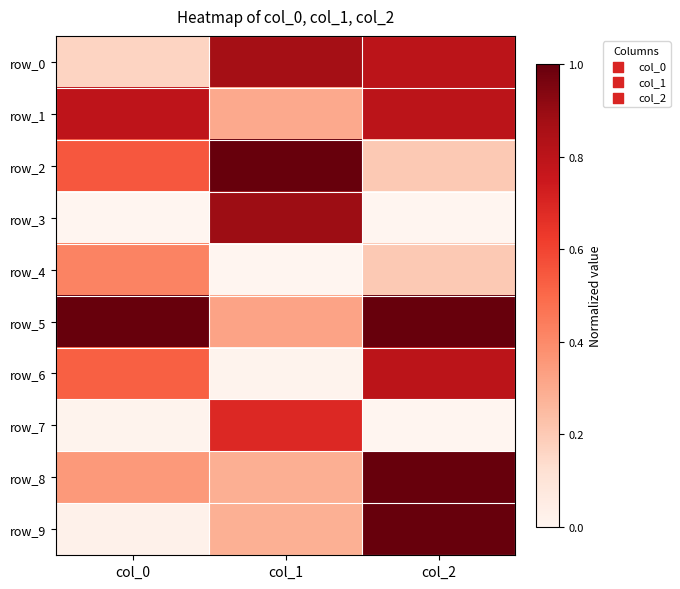

Rank the series by their maximum value, from lowest to highest.

row_4, row_7, row_1, row_6, row_0, row_3, row_2, row_5, row_8, row_9